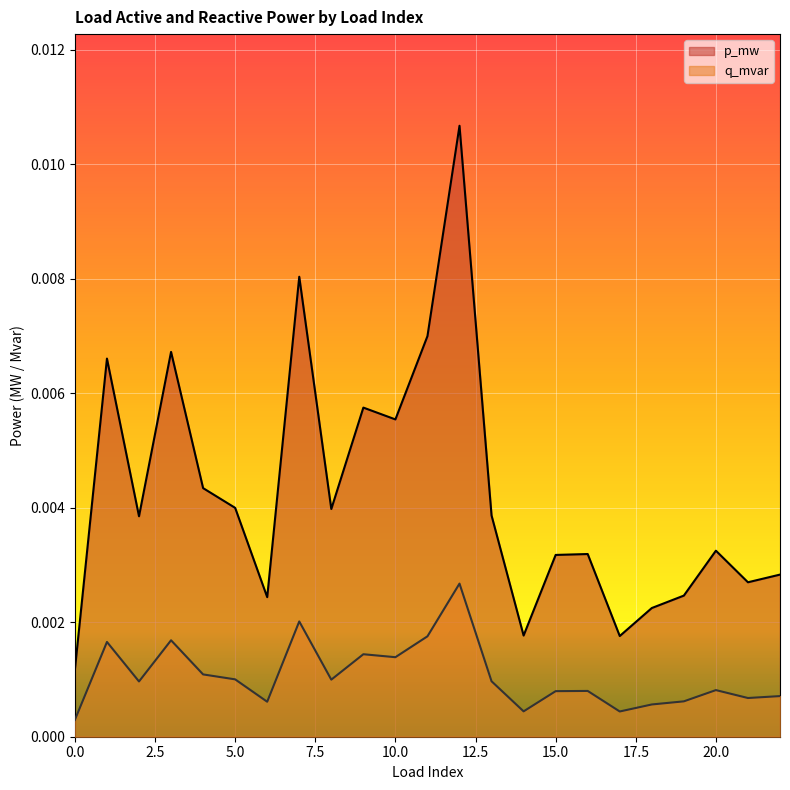

True or false: q_mvar has a value of 0.0 at 19.

False